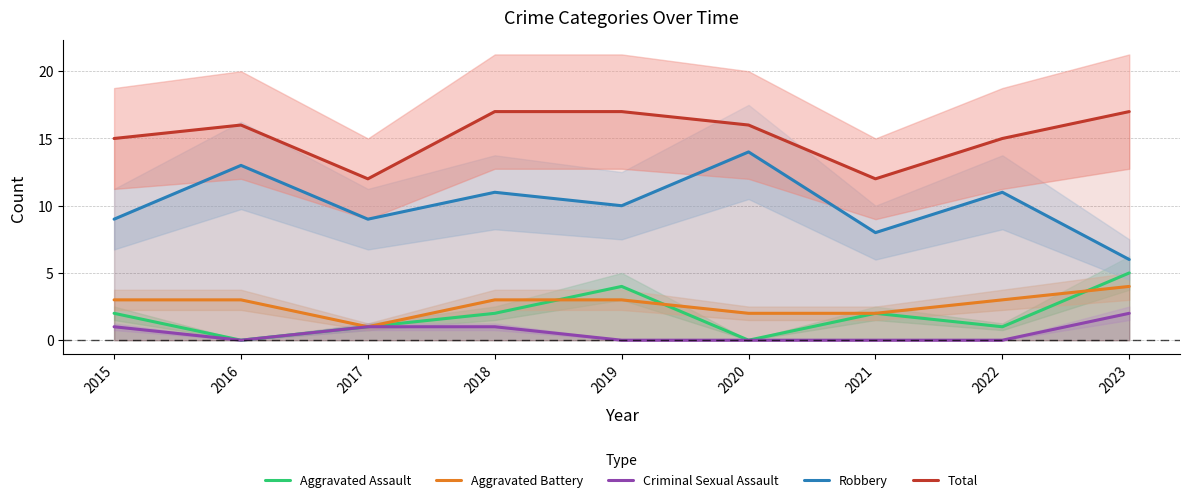

Which series has the largest range (max minus min)?

Robbery